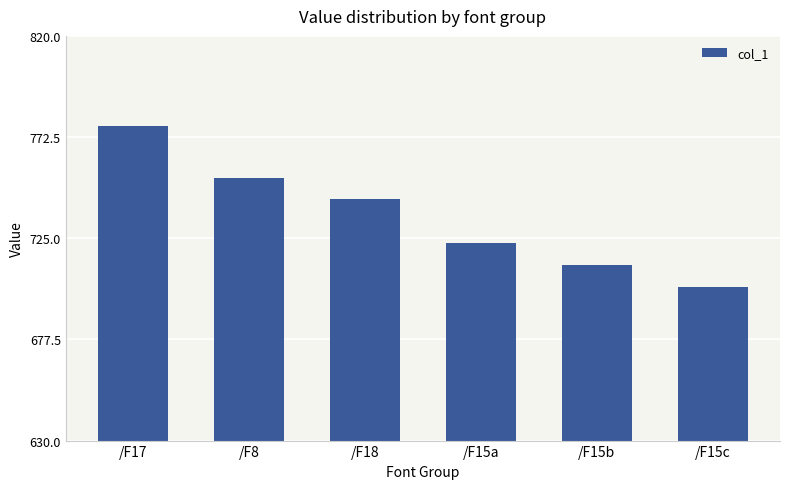

Rank the categories by value from highest to lowest.

/F17, /F8, /F18, /F15a, /F15b, /F15c